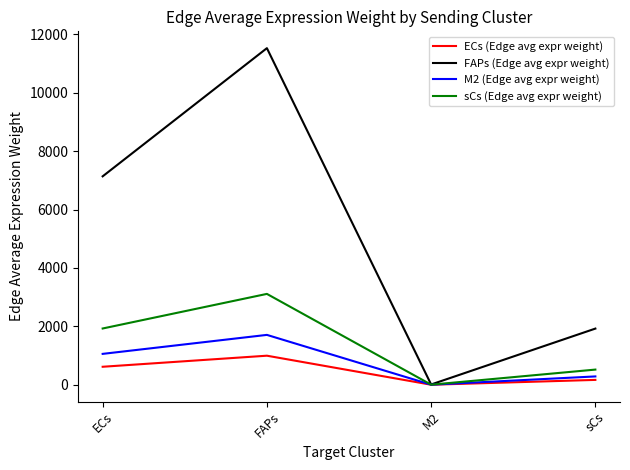

How many values in the ECs (Edge avg expr weight) series are below 616?

2